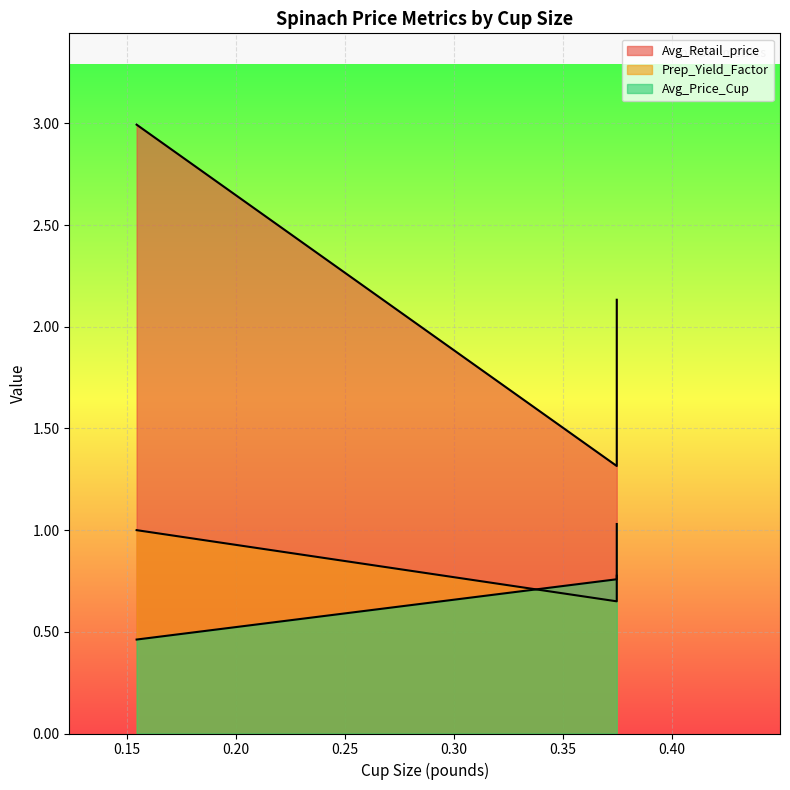

Reading left to right, extract all data points from this chart.

Avg_Retail_price: 3.0	1.3	2.1
Prep_Yield_Factor: 1.0	0.7	0.8
Avg_Price_Cup: 0.5	0.8	1.0